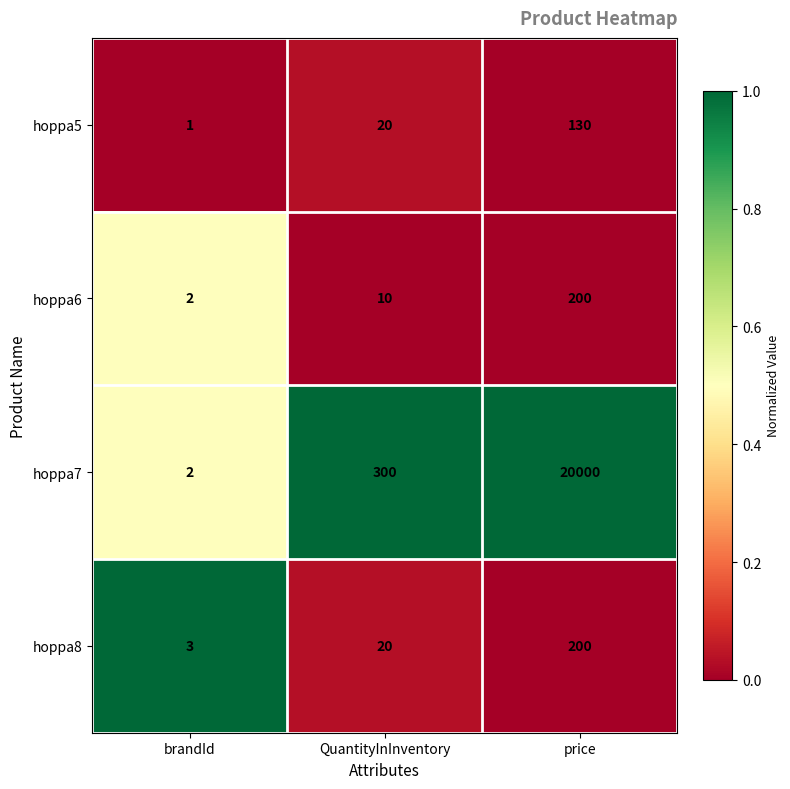

Which series has the widest spread of values?

hoppa7